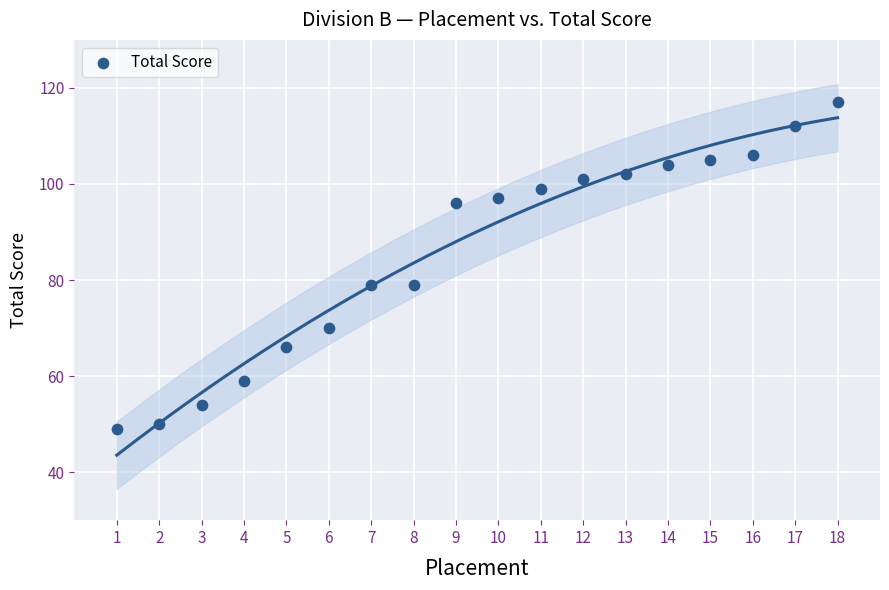

What is the range of Y values (max minus min)?

68